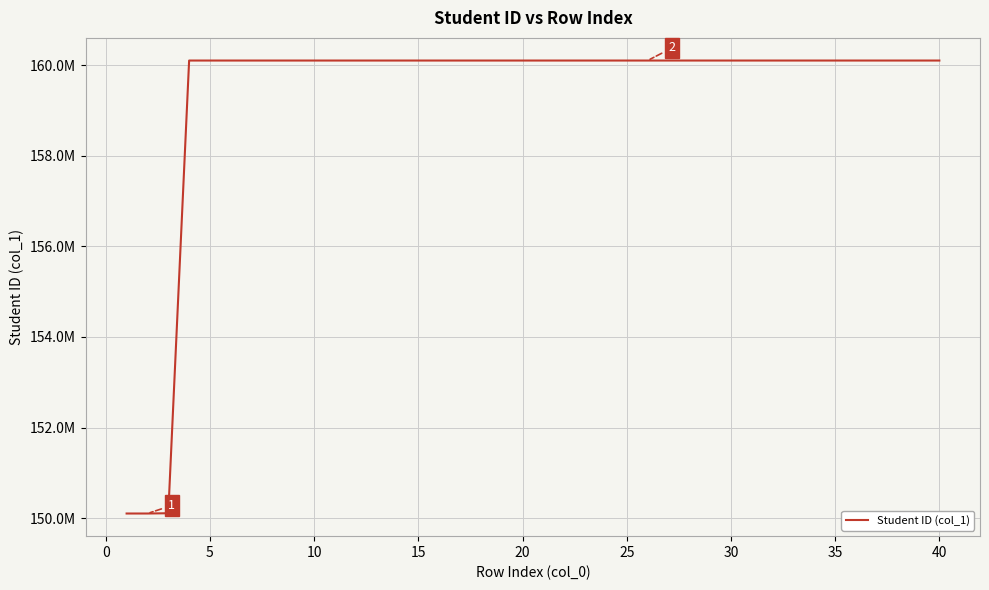

Does the chart display data point markers on the line(s)?

No